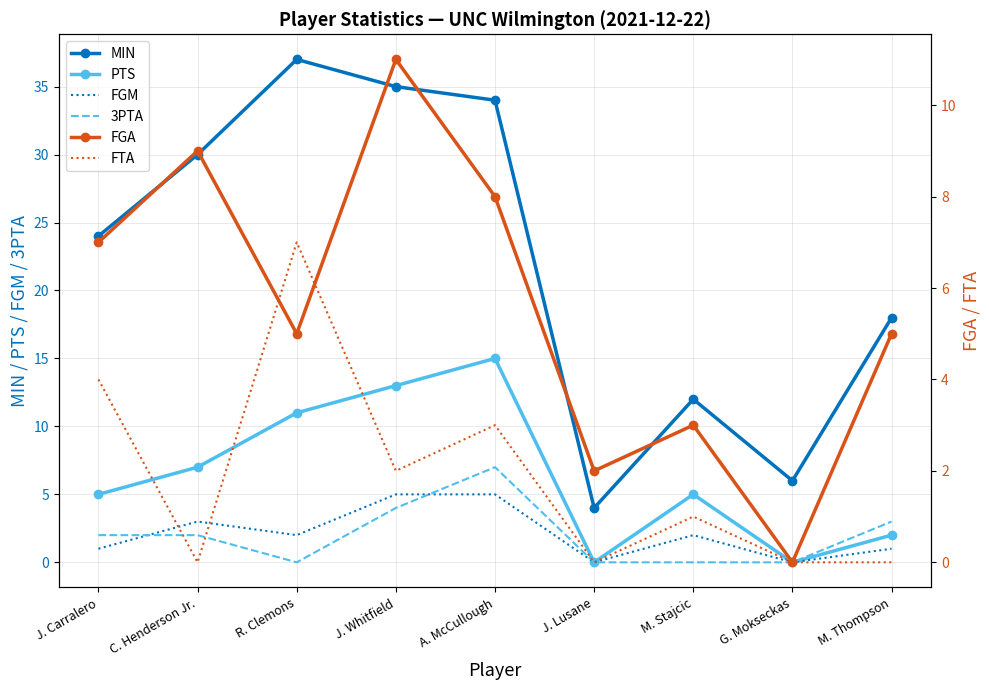

What is the approximate value of MIN at M. Stajcic?

12